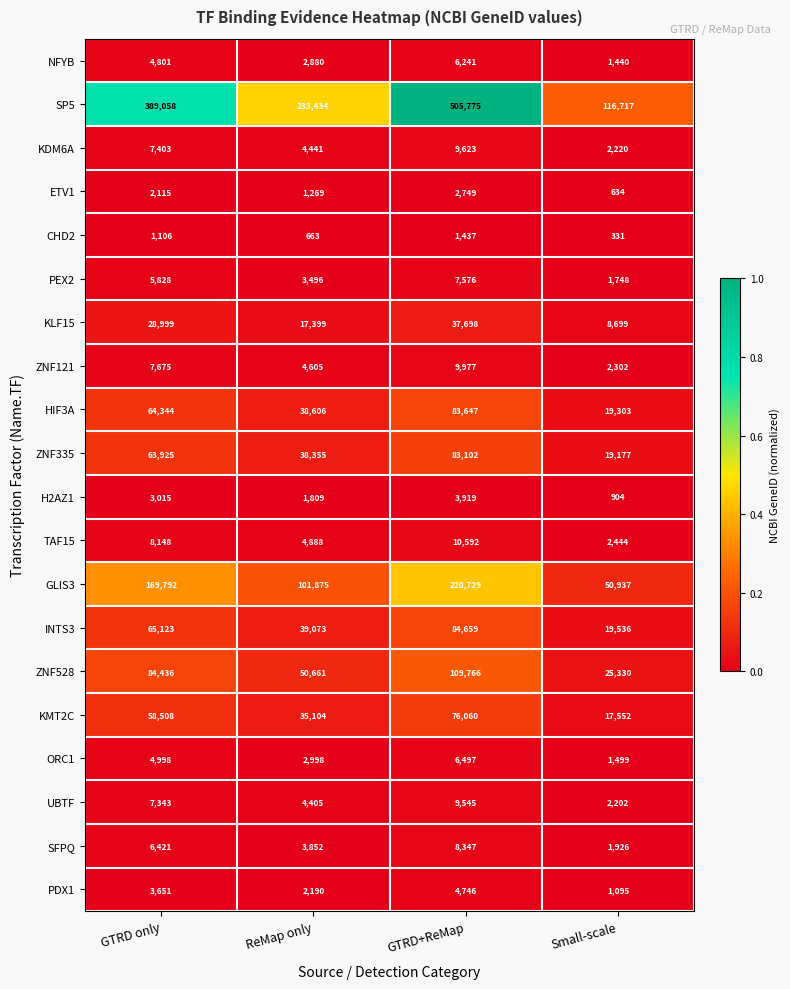

True or false: PEX2 has a value of 7576 at GTRD+ReMap.

True